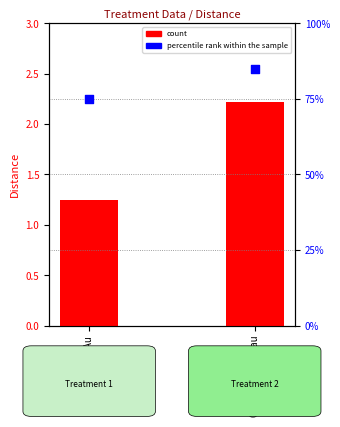

What are all the series names shown in the legend?

count, percentile rank within the sample